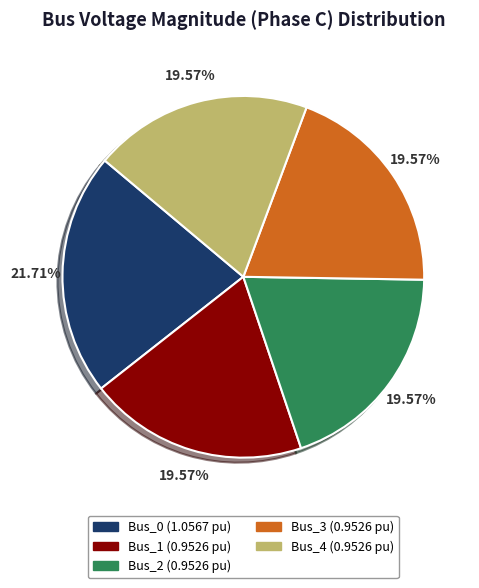

To the nearest percent, what percentage of the pie is Bus_2?

20%